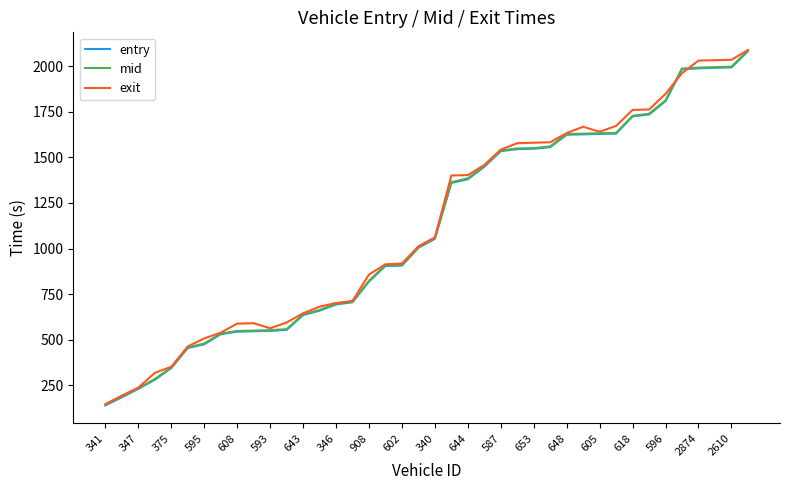

What is the highest value of the entry series?

2082.2